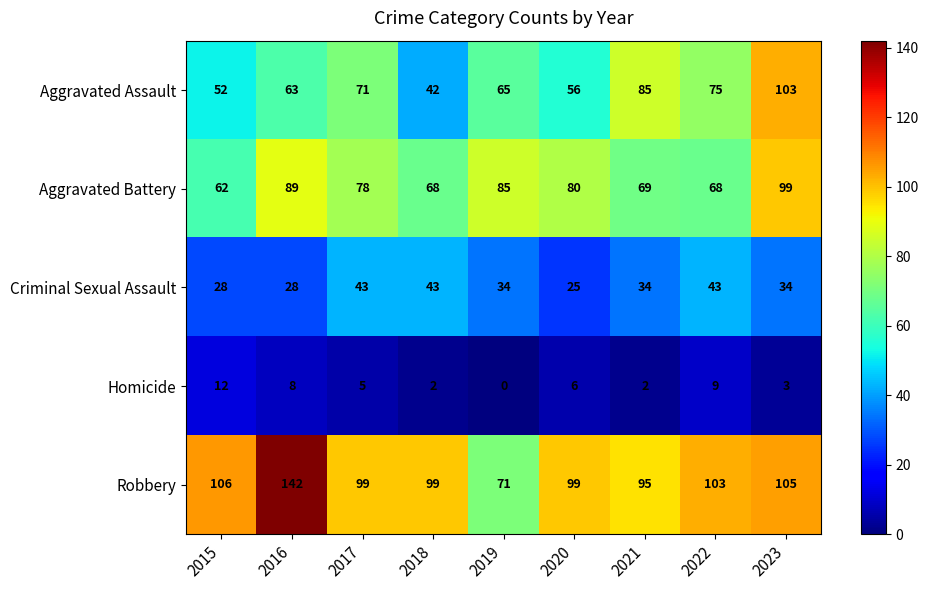

Which category has the lowest value in the Criminal Sexual Assault series?

2020